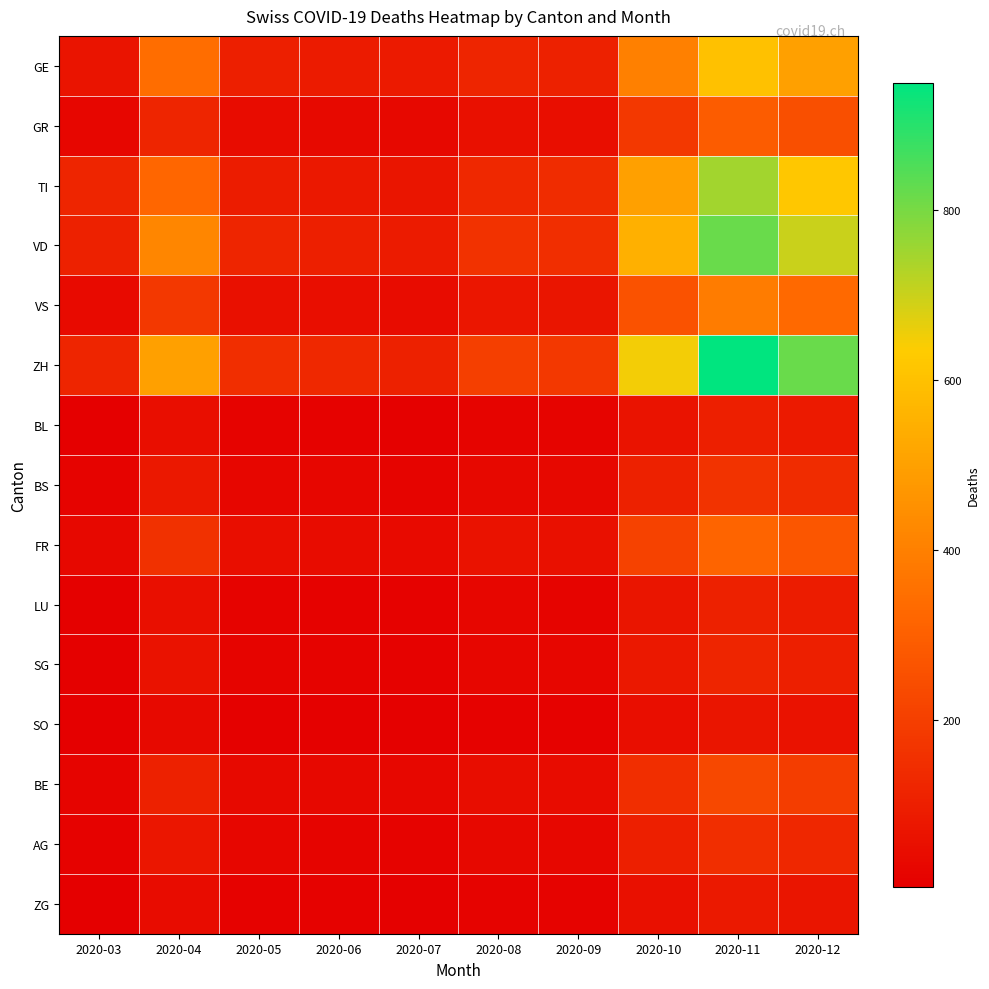

Reading left to right, list all the values displayed in this chart.

GE: 2020-03=68	2020-04=340	2020-05=100	2020-06=90	2020-07=85	2020-08=120	2020-09=110	2020-10=400	2020-11=600	2020-12=500
GR: 2020-03=23	2020-04=120	2020-05=40	2020-06=35	2020-07=30	2020-08=55	2020-09=50	2020-10=180	2020-11=290	2020-12=250
TI: 2020-03=120	2020-04=320	2020-05=95	2020-06=80	2020-07=70	2020-08=130	2020-09=140	2020-10=500	2020-11=750	2020-12=620
VD: 2020-03=110	2020-04=420	2020-05=120	2020-06=100	2020-07=90	2020-08=160	2020-09=150	2020-10=550	2020-11=820	2020-12=700
VS: 2020-03=37	2020-04=180	2020-05=55	2020-06=48	2020-07=42	2020-08=75	2020-09=70	2020-10=260	2020-11=390	2020-12=330
ZH: 2020-03=120	2020-04=500	2020-05=150	2020-06=130	2020-07=110	2020-08=200	2020-09=180	2020-10=650	2020-11=950	2020-12=820
BL: 2020-03=5	2020-04=48	2020-05=15	2020-06=12	2020-07=10	2020-08=20	2020-09=18	2020-10=65	2020-11=100	2020-12=85
BS: 2020-03=16	2020-04=80	2020-05=25	2020-06=22	2020-07=18	2020-08=32	2020-09=30	2020-10=110	2020-11=165	2020-12=140
FR: 2020-03=31	2020-04=155	2020-05=50	2020-06=42	2020-07=38	2020-08=62	2020-09=58	2020-10=210	2020-11=315	2020-12=270
LU: 2020-03=7	2020-04=52	2020-05=16	2020-06=14	2020-07=12	2020-08=22	2020-09=20	2020-10=72	2020-11=108	2020-12=92
SG: 2020-03=8	2020-04=60	2020-05=18	2020-06=16	2020-07=13	2020-08=24	2020-09=22	2020-10=78	2020-11=118	2020-12=100
SO: 2020-03=3	2020-04=35	2020-05=10	2020-06=9	2020-07=8	2020-08=14	2020-09=13	2020-10=48	2020-11=72	2020-12=62
BE: 2020-03=20	2020-04=110	2020-05=35	2020-06=30	2020-07=26	2020-08=45	2020-09=42	2020-10=150	2020-11=225	2020-12=192
AG: 2020-03=11	2020-04=75	2020-05=22	2020-06=19	2020-07=17	2020-08=30	2020-09=28	2020-10=100	2020-11=150	2020-12=128
ZG: 2020-03=6	2020-04=42	2020-05=13	2020-06=11	2020-07=9	2020-08=17	2020-09=16	2020-10=55	2020-11=83	2020-12=71